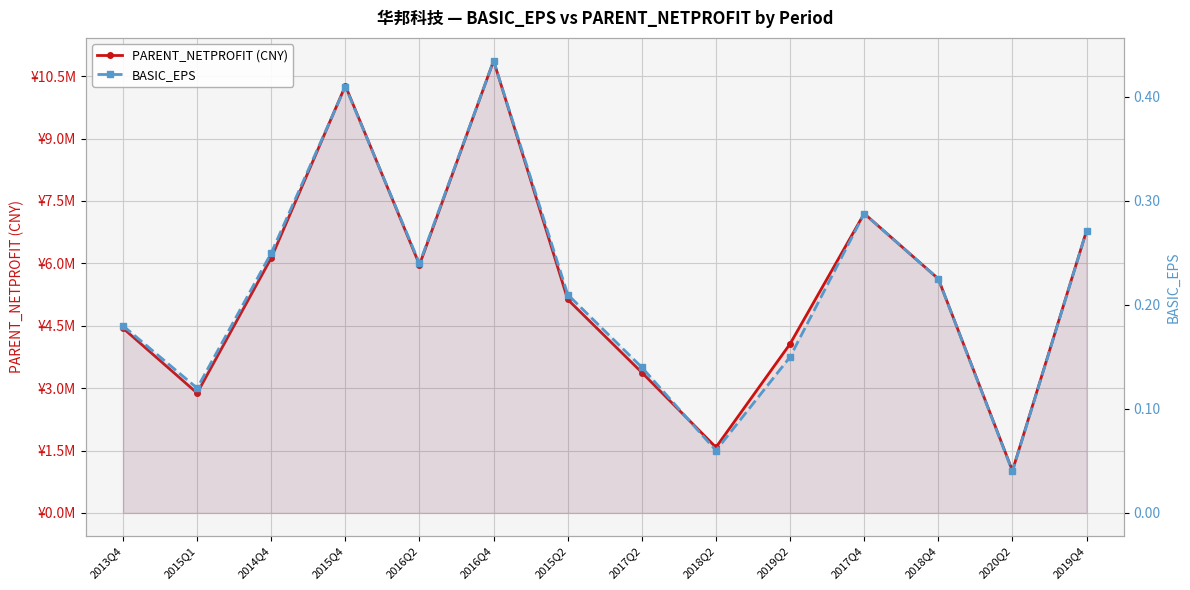

How many distinct data groups are displayed?

2